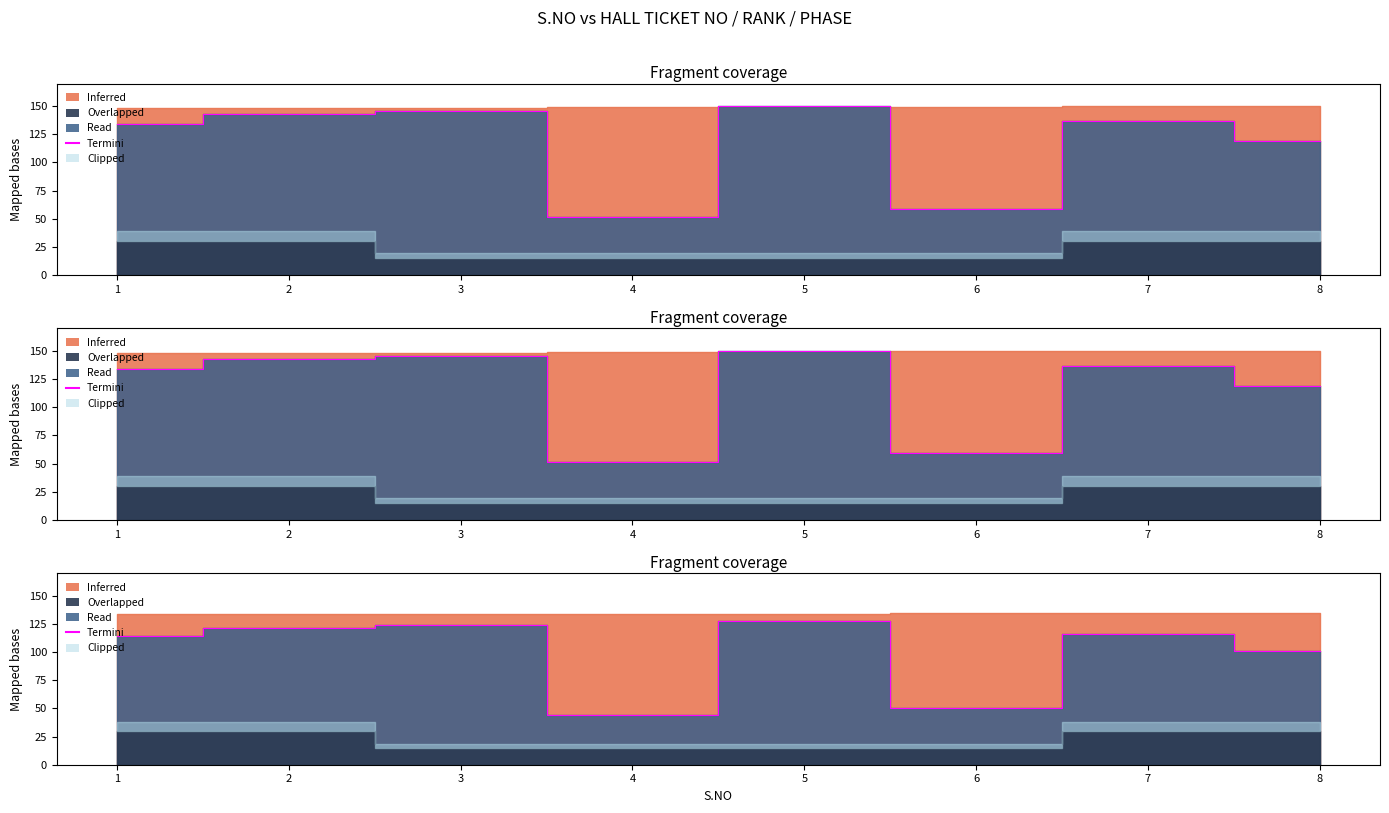

Is it true that the value at 6 is 32.0?

False